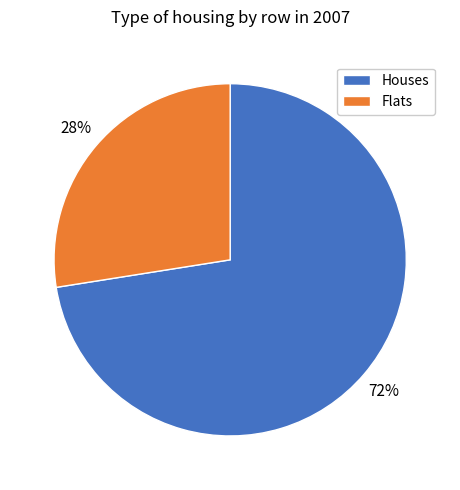

Which slice is the largest?

Houses